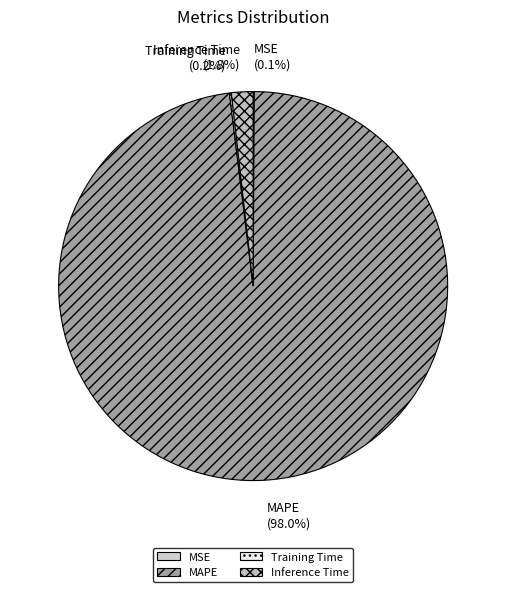

What is the largest slice in the pie chart?

MAPE